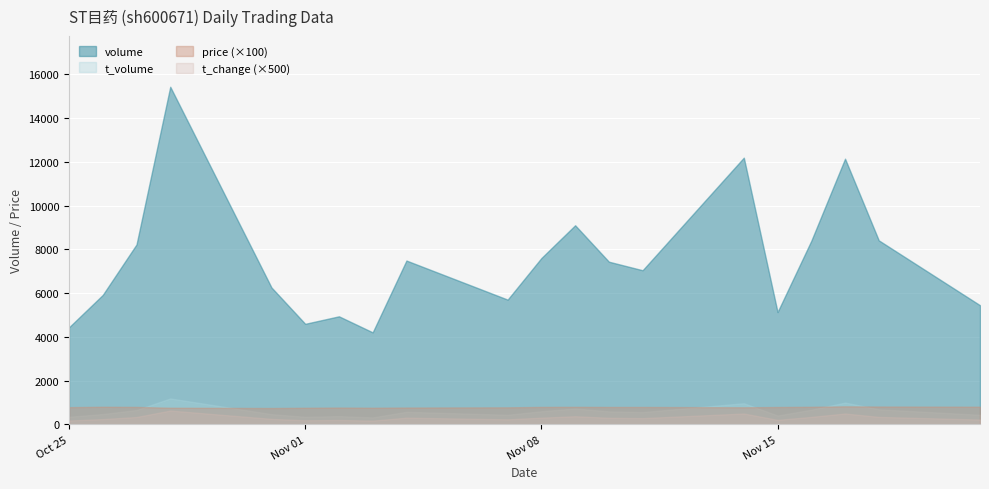

List the labels in order of volume value, largest first.

2022-10-28, 2022-11-14, 2022-11-17, 2022-11-09, 2022-11-18, 2022-11-16, 2022-10-27, 2022-11-08, 2022-11-04, 2022-11-10, 2022-11-11, 2022-10-31, 2022-10-26, 2022-11-07, 2022-11-21, 2022-11-15, 2022-11-02, 2022-11-01, 2022-10-25, 2022-11-03